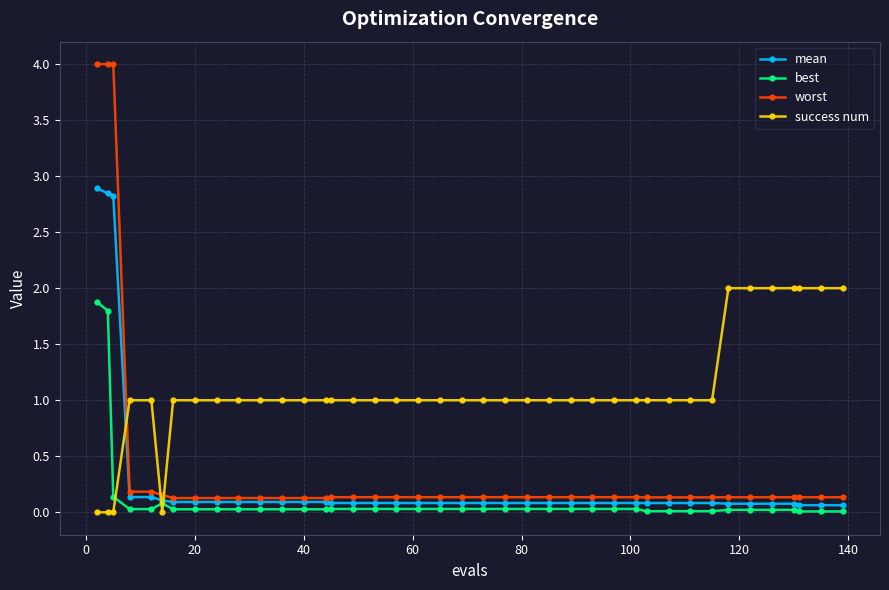

How many times do success num and worst cross each other?

3